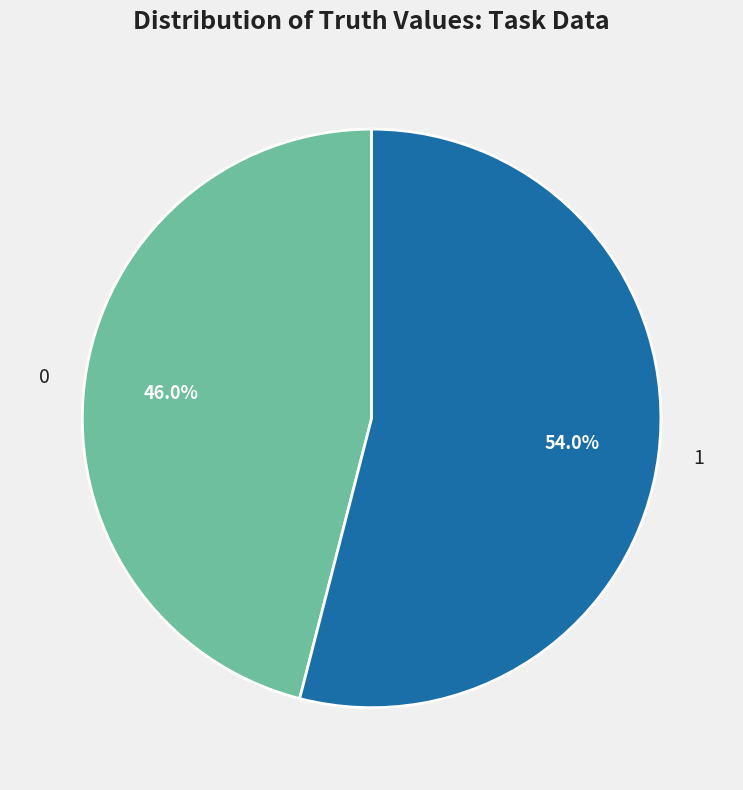

Approximately how many times larger is the value at 1 compared to 0?

1.2